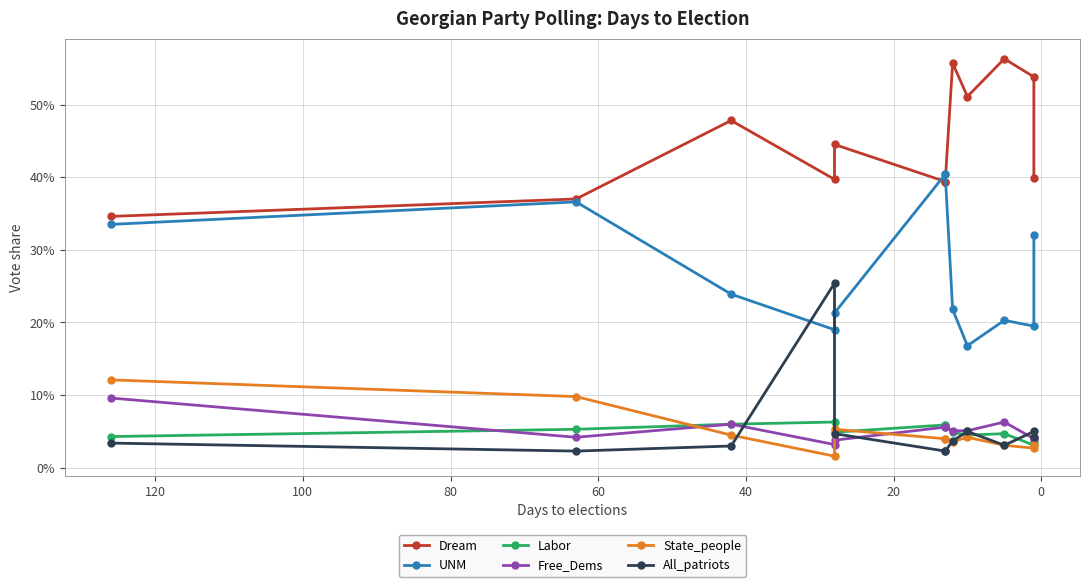

True or false: UNM and State_people intersect in this chart.

False